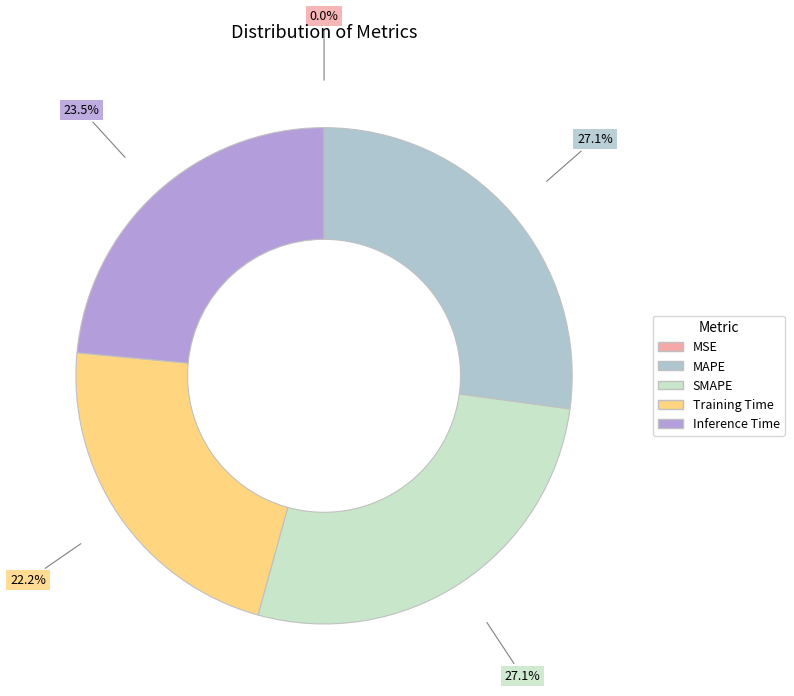

What percentage do SMAPE and MAPE together represent?

54.3%